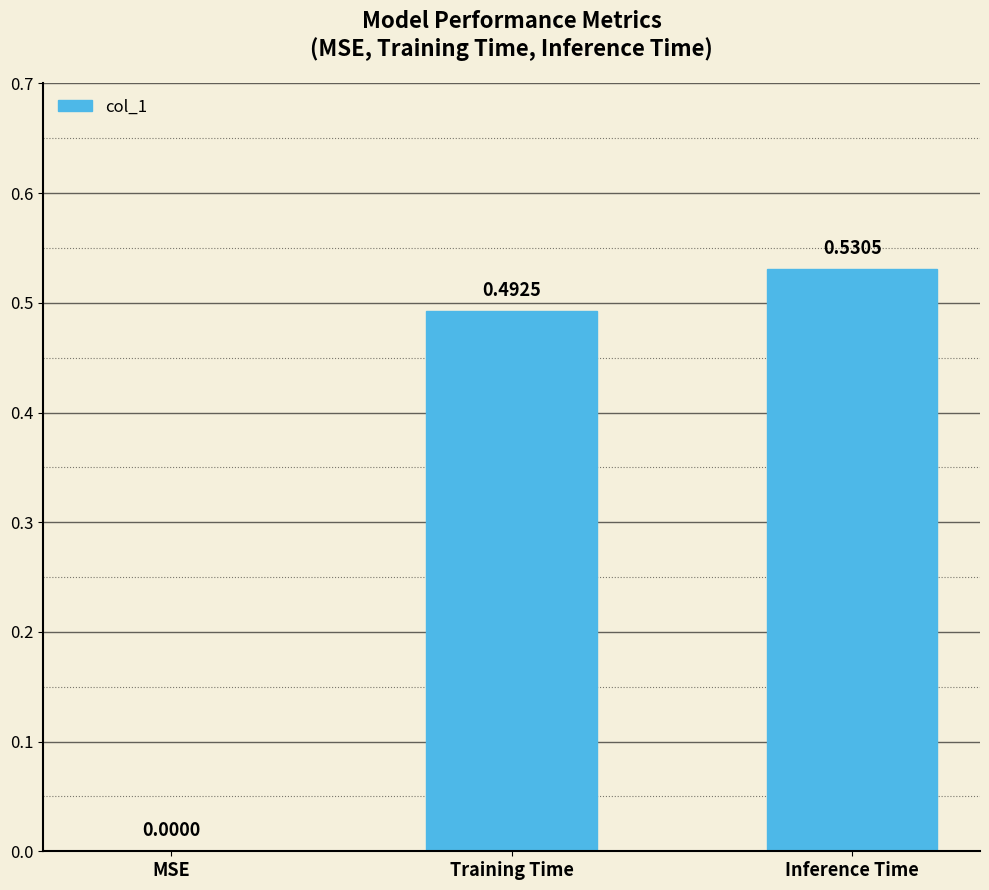

Does the chart contain stacked bars?

No